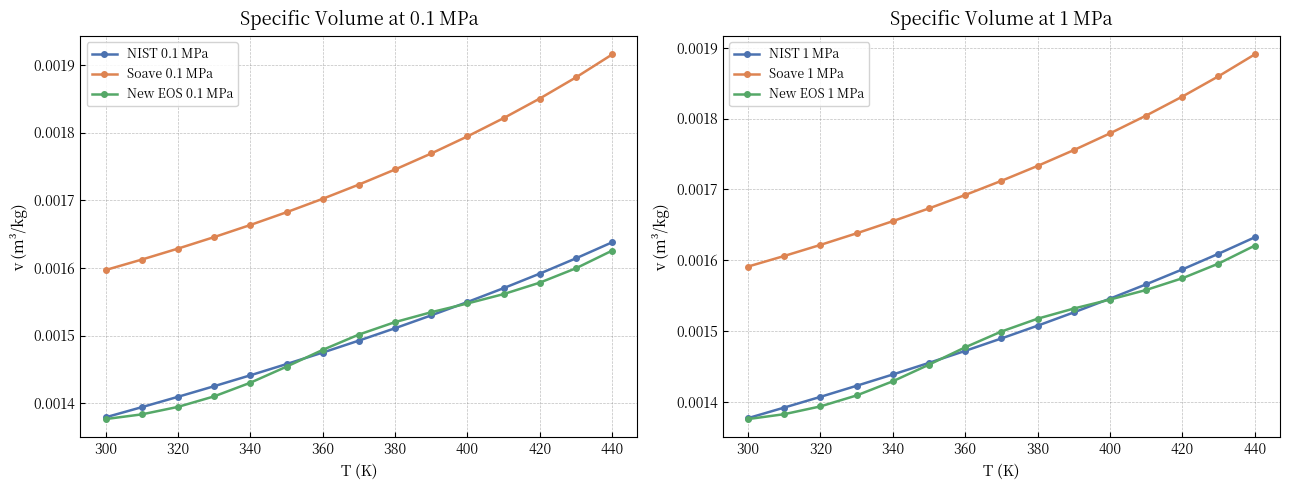

True or false: Soave 1 MPa and NIST 1 MPa intersect in this chart.

False